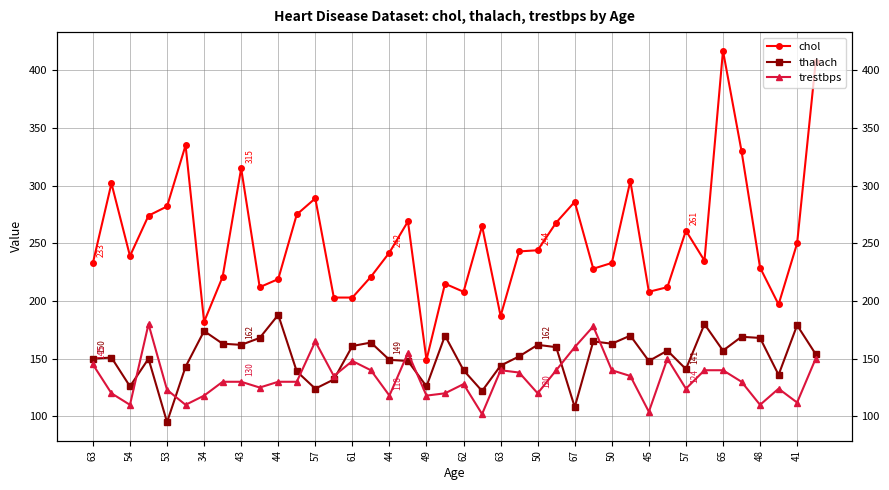

How many values in the thalach series exceed 154?

19